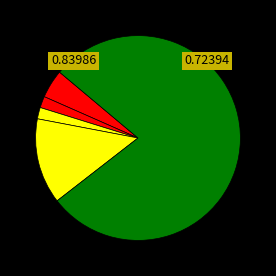

How many slices are in this pie chart?

5